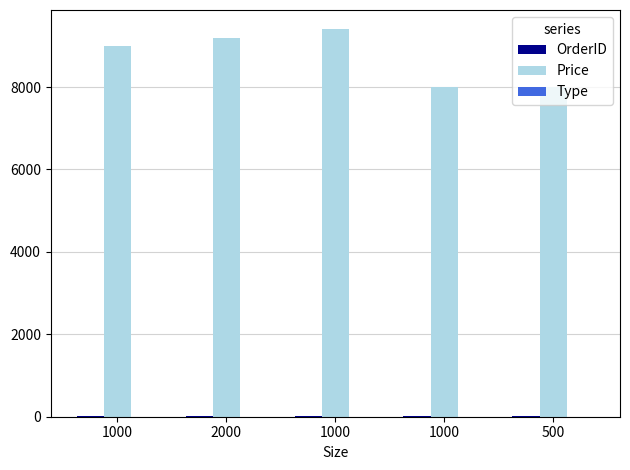

How many groups of bars are there?

5